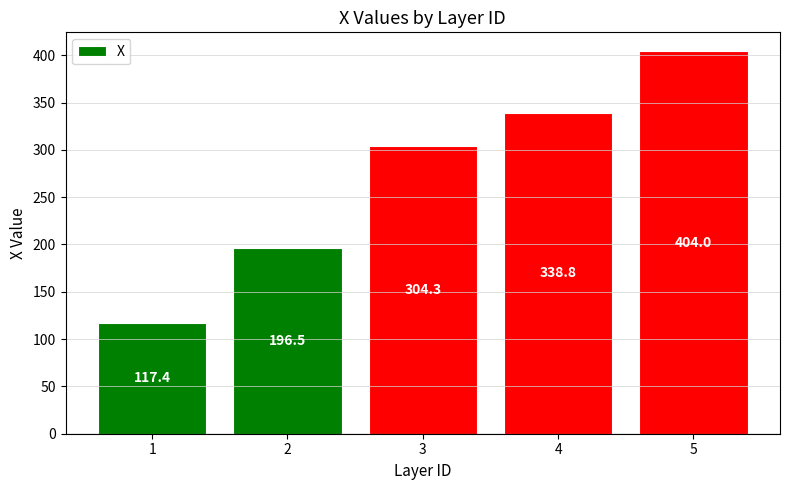

What is the difference between the maximum and second lowest values?

207.5